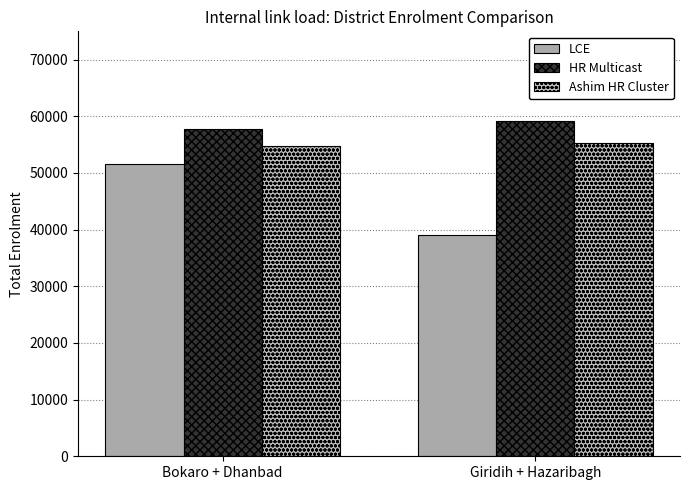

What is the label of the 1st bar from the left?

Bokaro + Dhanbad